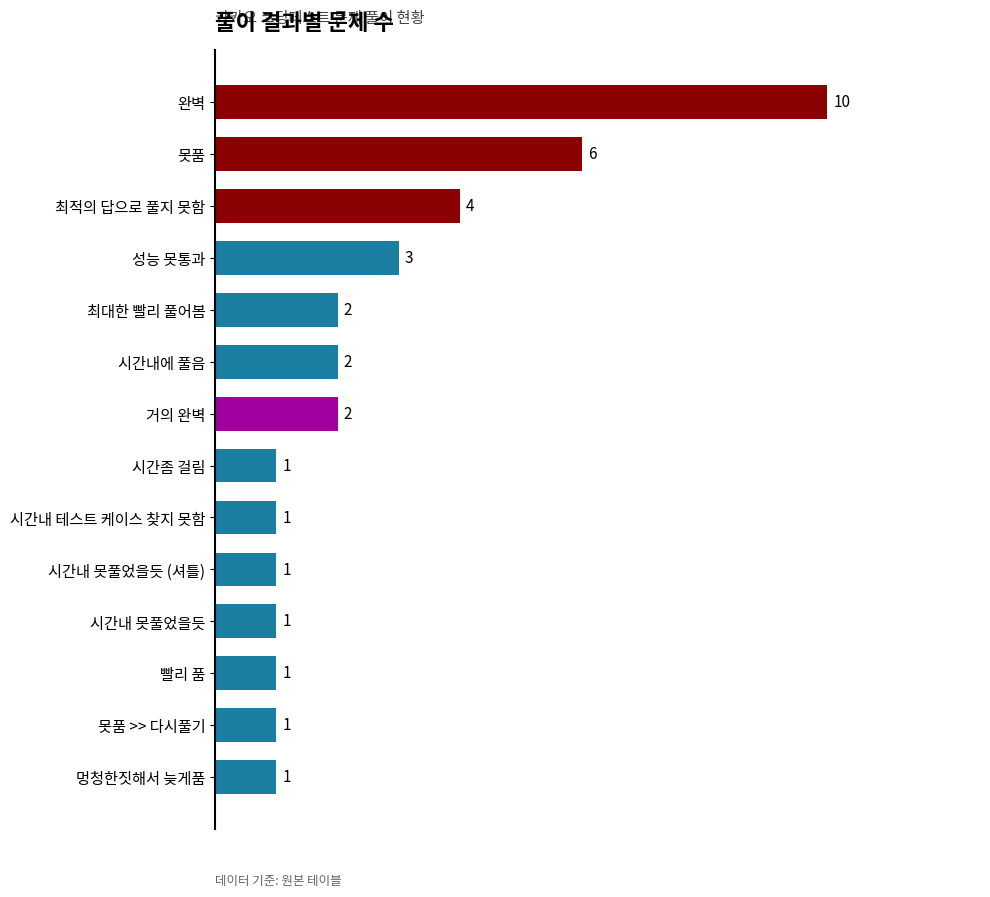

The value at 시간좀 걸림 is 1. True or false?

True